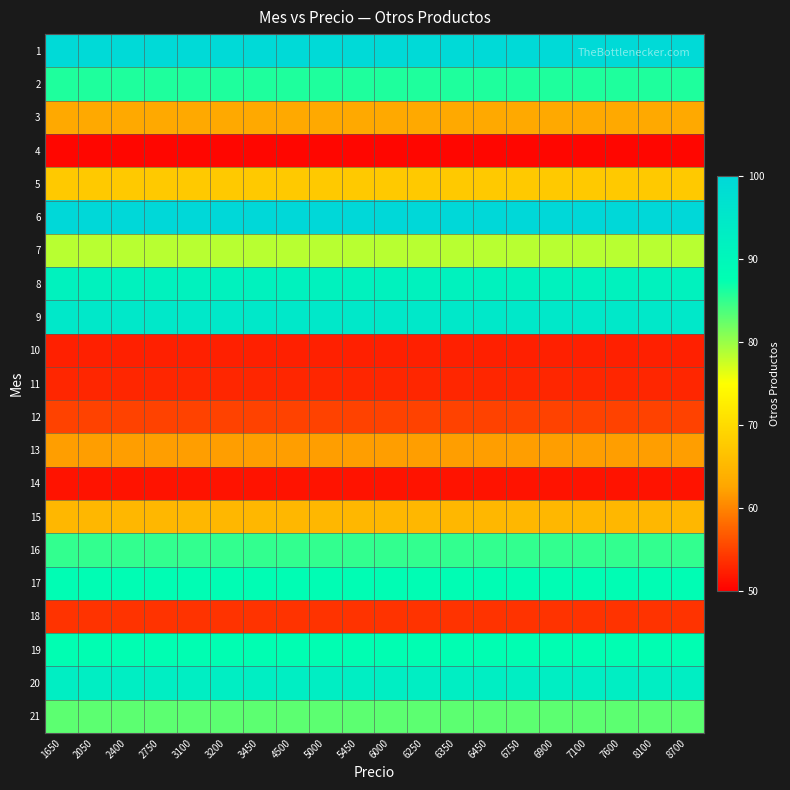

What is the difference between the highest and lowest values at 6250?

49.5